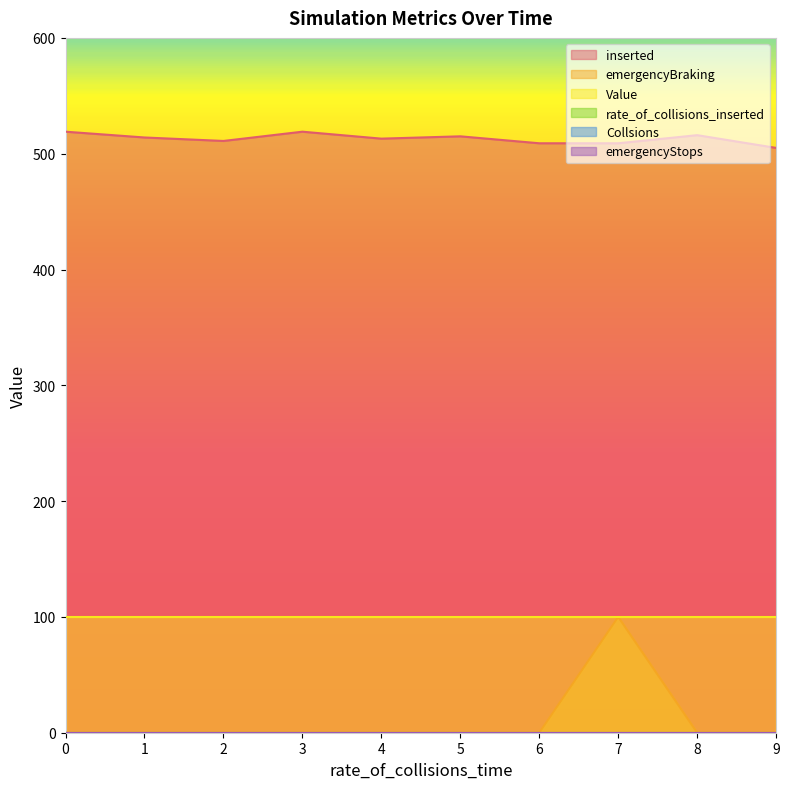

Rank the series by their maximum value, from lowest to highest.

rate_of_collisions_inserted, Collsions, emergencyStops, Value, emergencyBraking, inserted